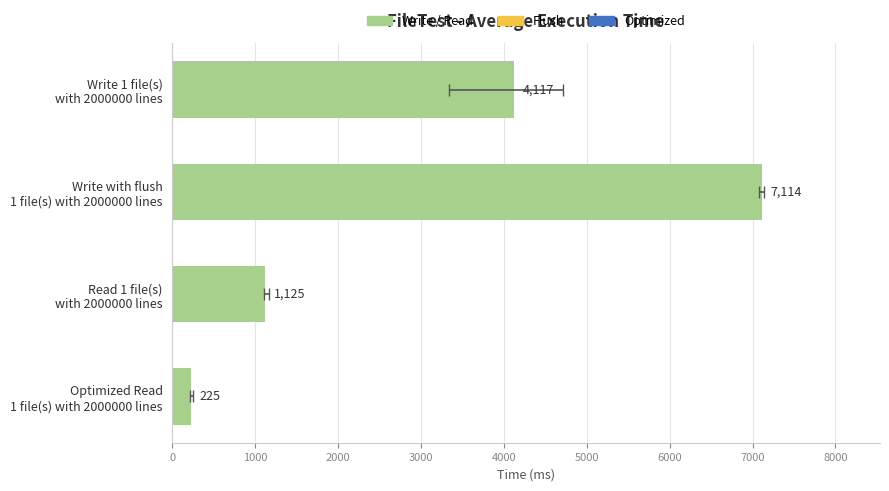

Count the values in the range 1125 to 7114.

3